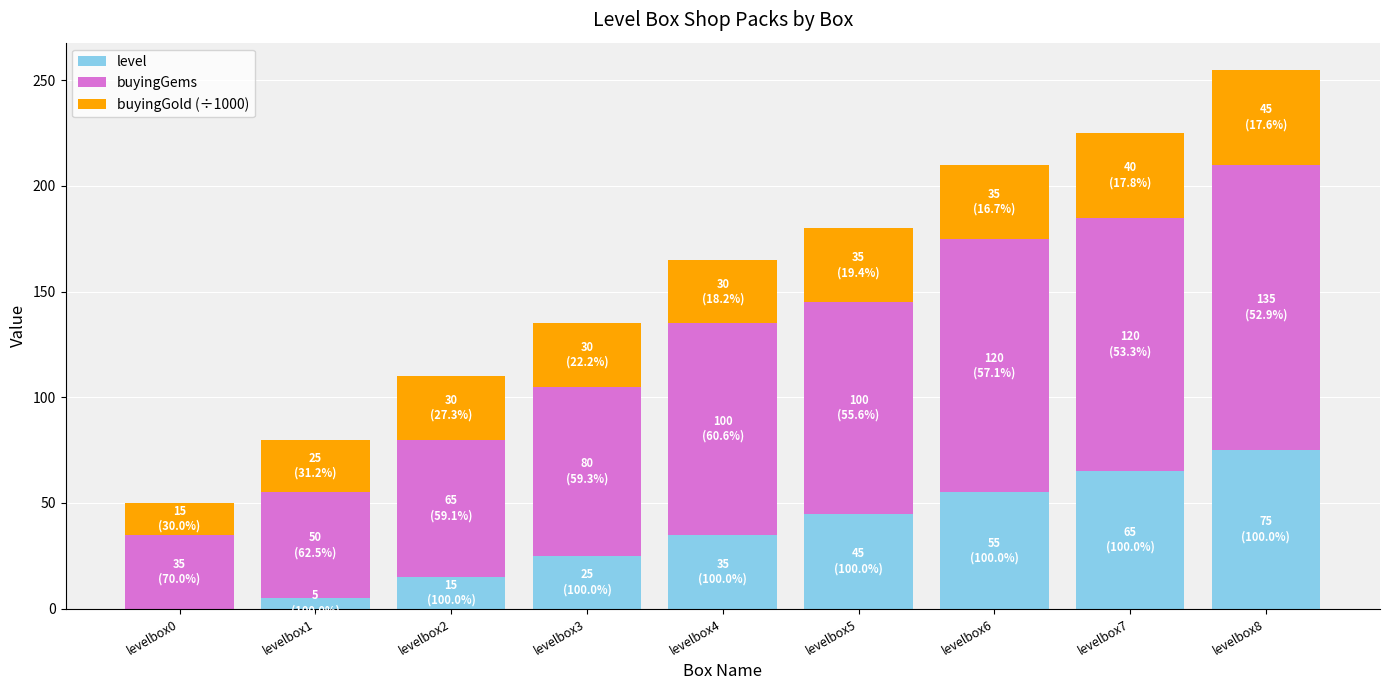

Count the level values in the range 15 to 55.

5